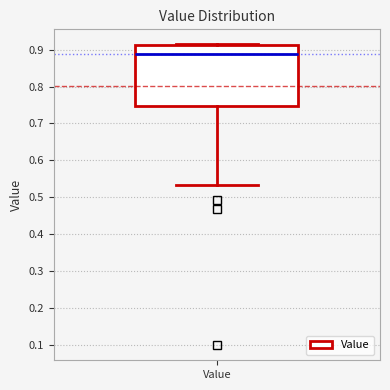

Where is the lower edge of the box for Value on the y-axis? The values are not printed on the chart, so give them approximately, as read against the axis.

0.75